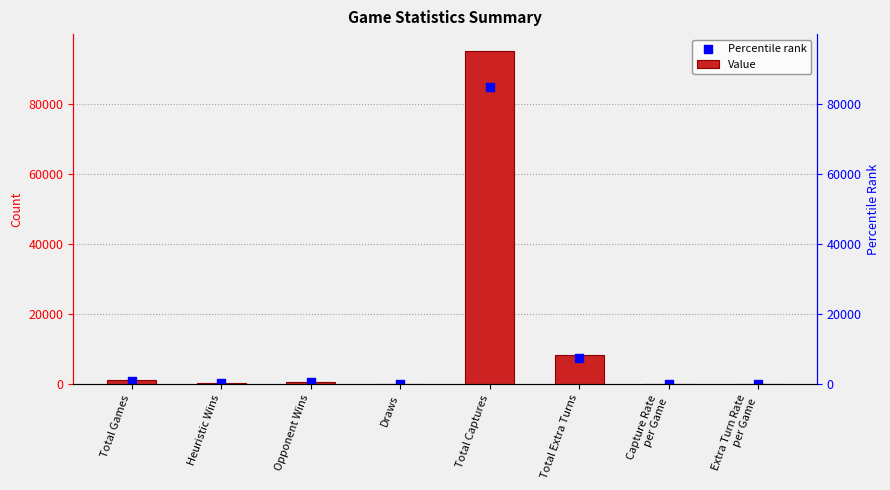

Which series reaches the minimum Y coordinate?

Percentile rank